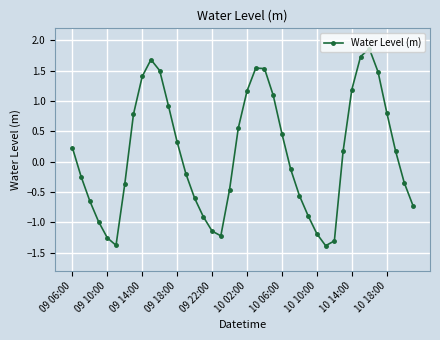

What is the maximum value shown in the chart?

1.9